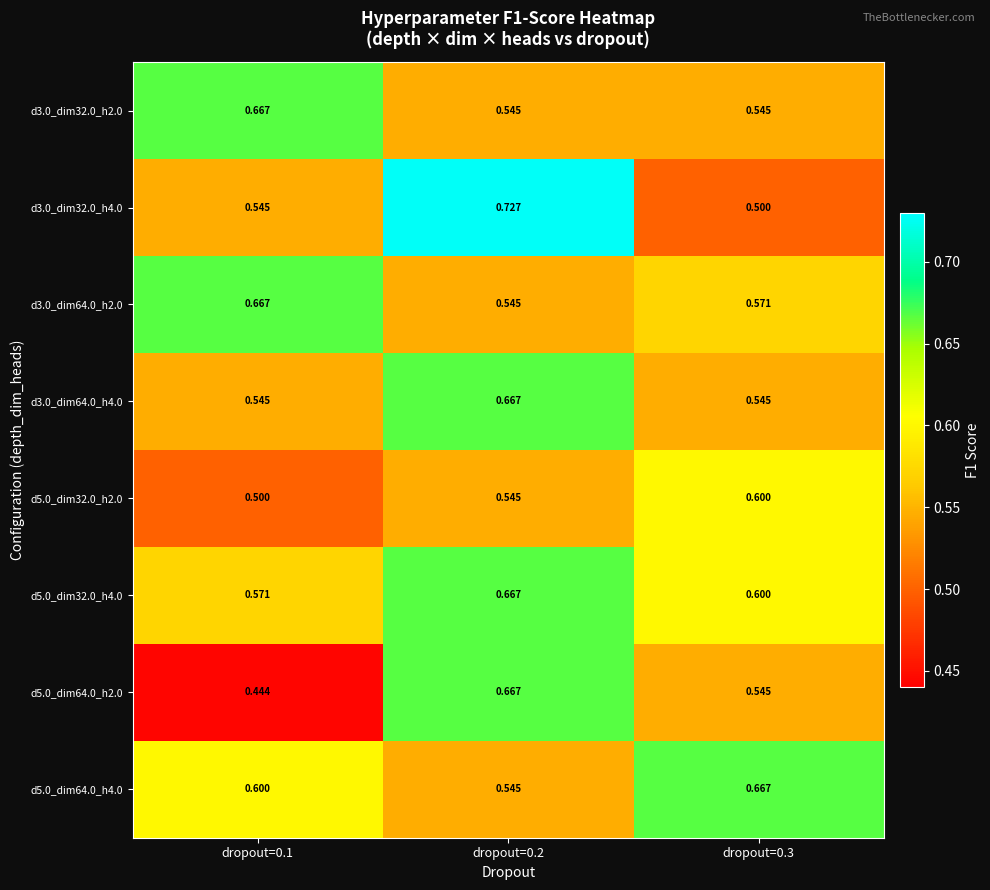

Is the value of d5.0_dim32.0_h2.0 at dropout=0.1 greater than the value of d3.0_dim64.0_h2.0 at dropout=0.1?

No